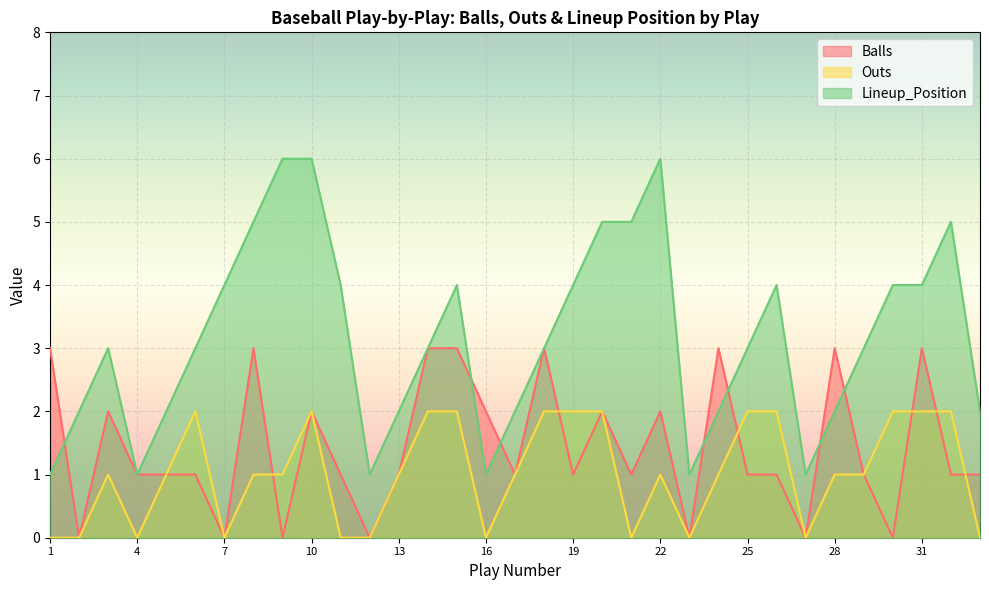

At how many categories does at least one series exceed 4?

7